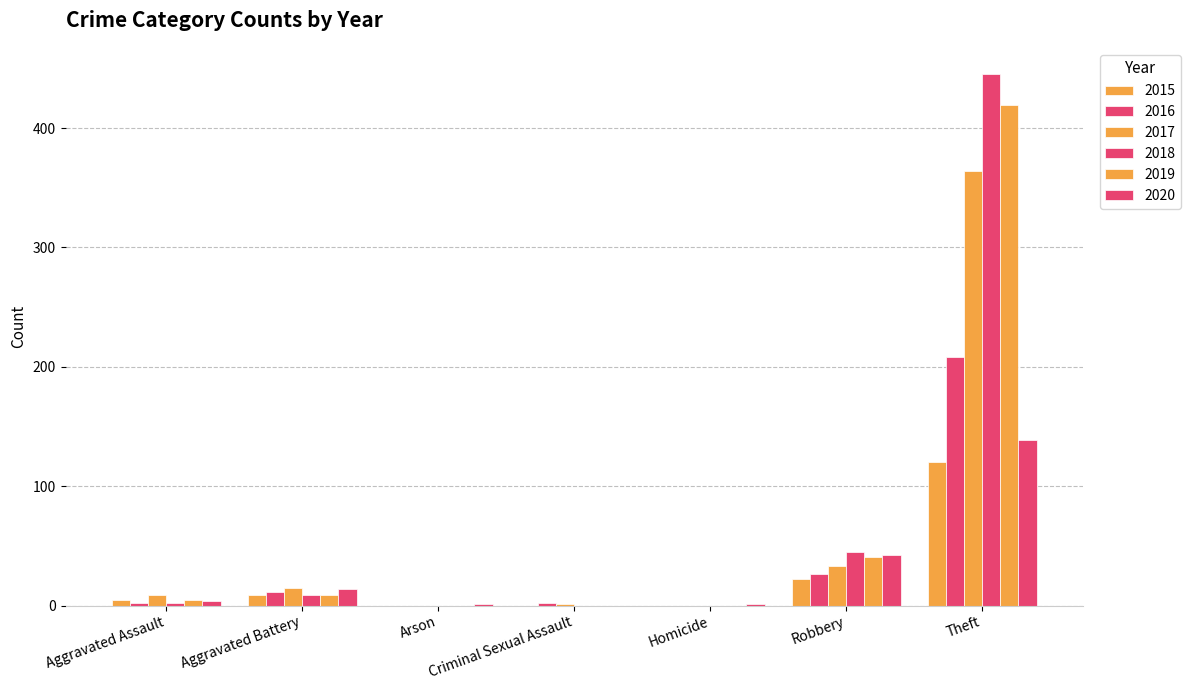

What is the difference between the 2020 values at Aggravated Battery and Arson?

13